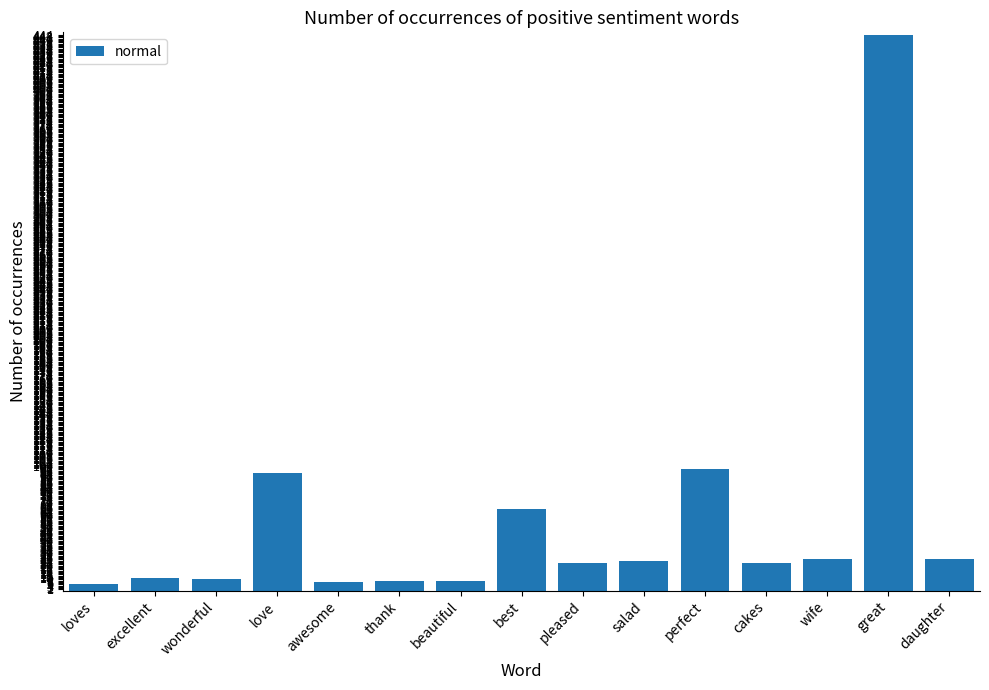

What is the label of the 5th bar from the right?

perfect